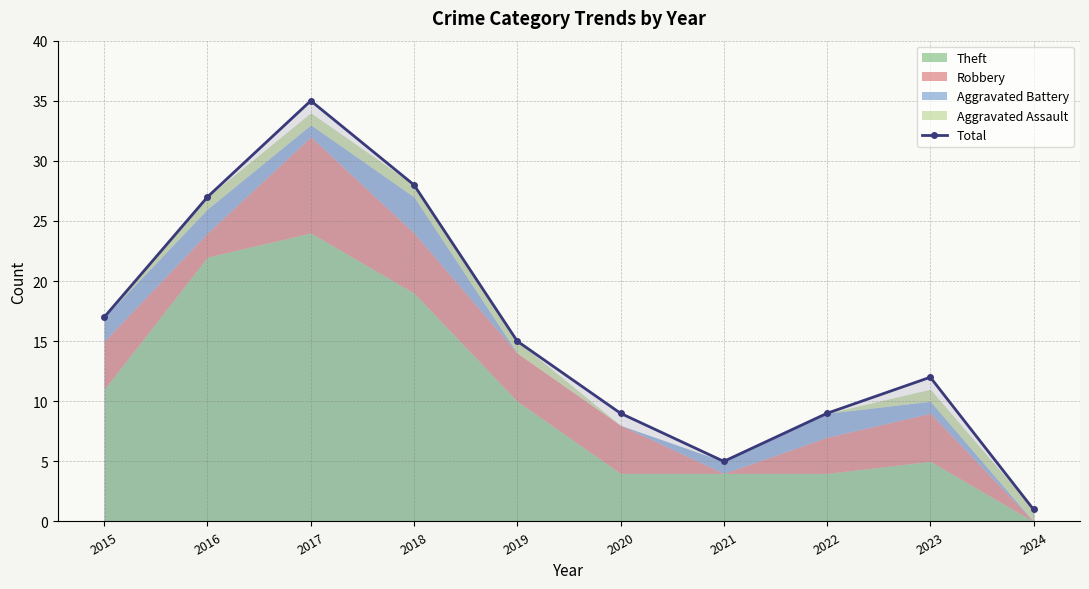

True or false: the data shows 15 at 2019.

True